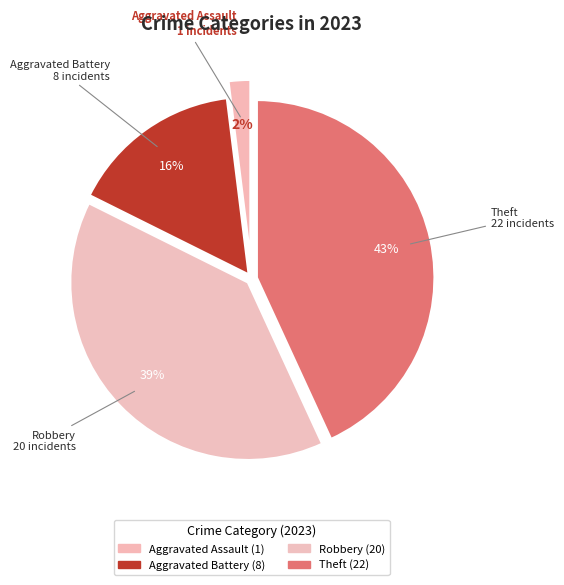

How many segments does this pie chart have?

4